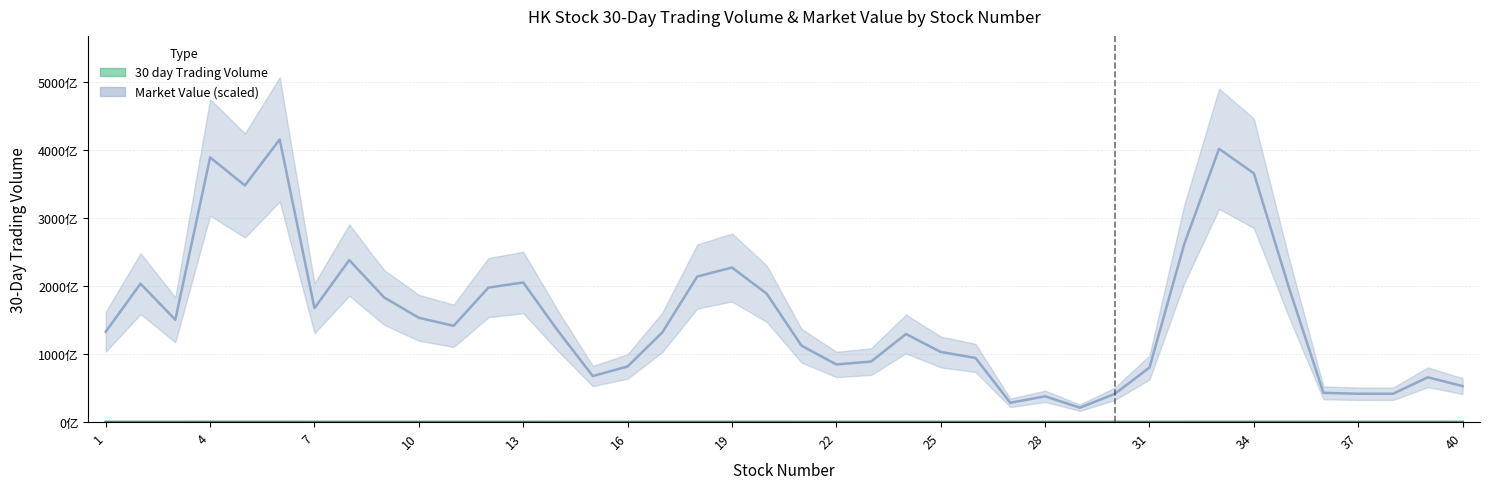

How many data points are less than 2320068?

20